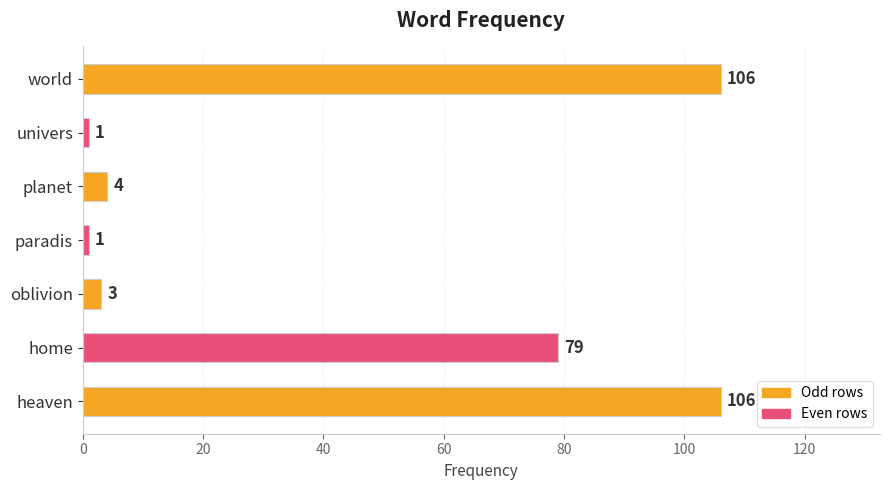

What is the change in value from oblivion to world?

+103